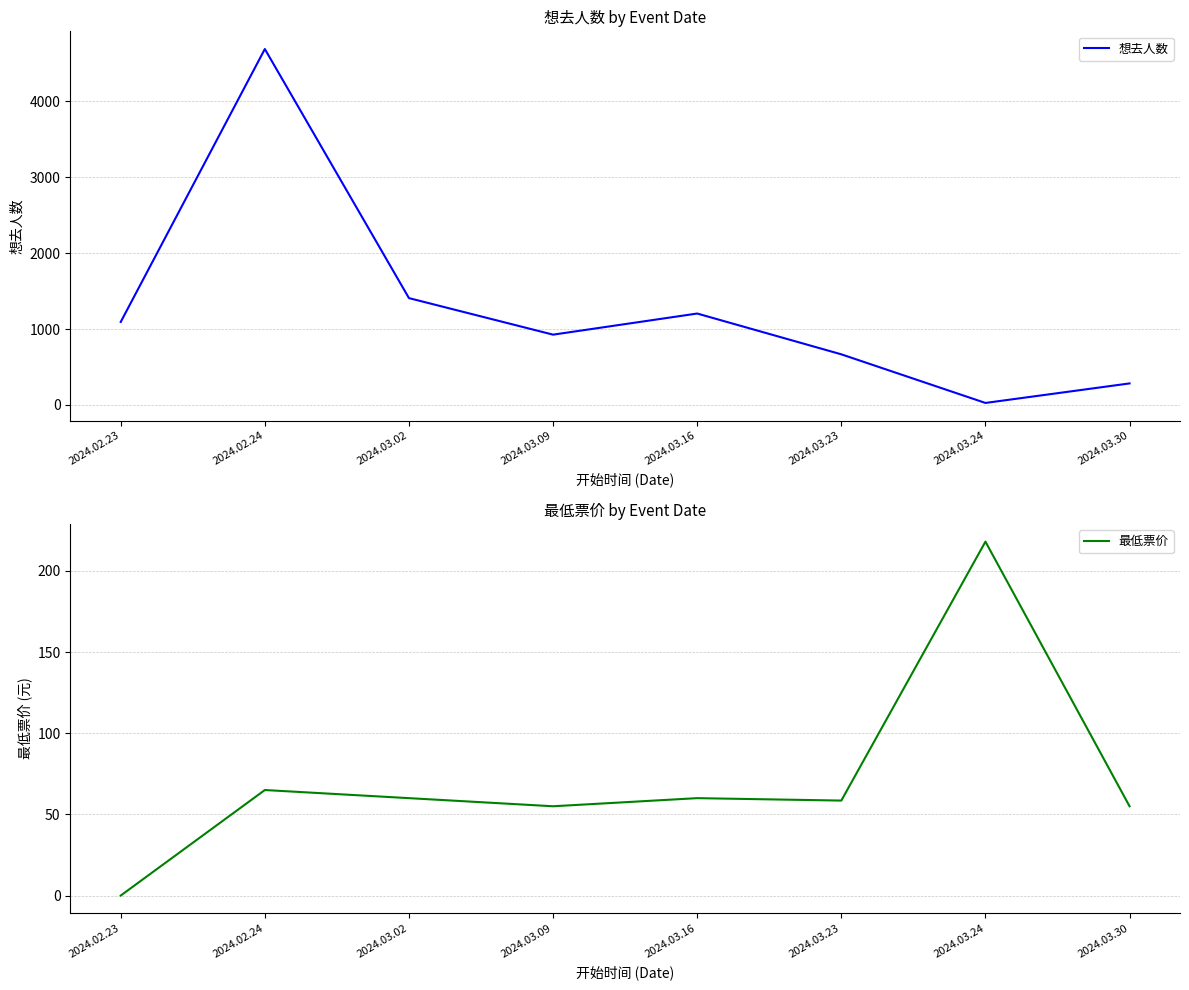

Which series has the largest total across all categories?

想去人数